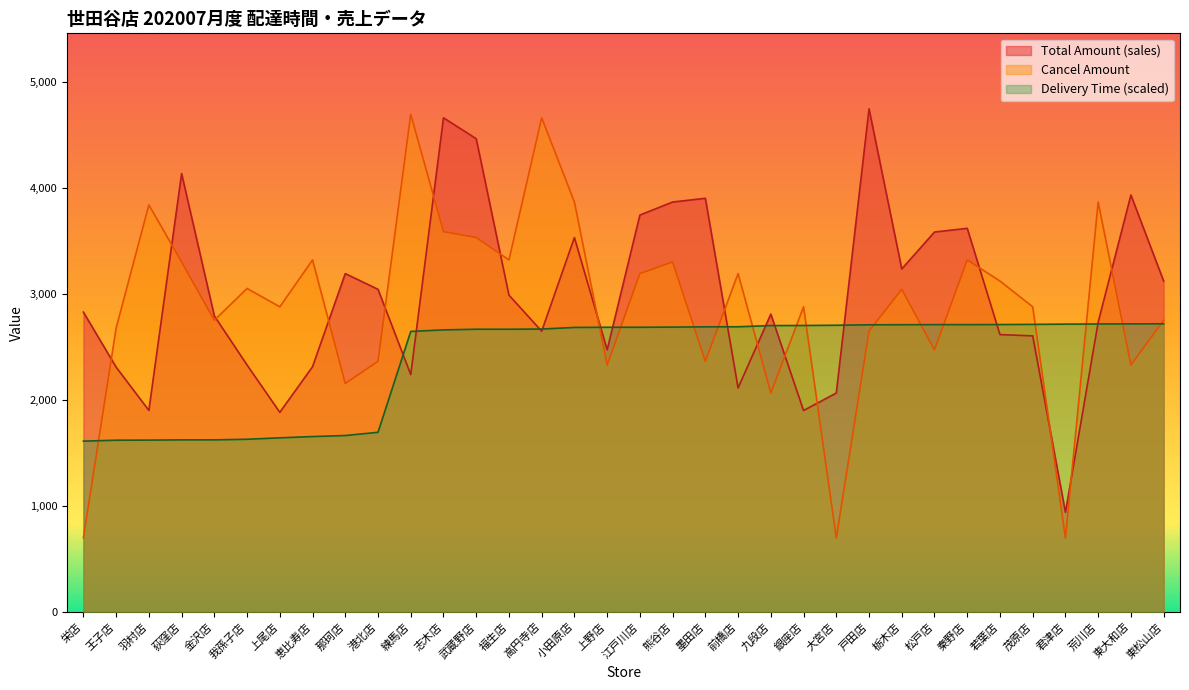

List the labels in order of Total Amount (sales) value, largest first.

戸田店, 志木店, 武蔵野店, 荻窪店, 東大和店, 墨田店, 熊谷店, 江戸川店, 秦野店, 松戸店, 小田原店, 栃木店, 那珂店, 東松山店, 港北店, 福生店, 栄店, 九段店, 金沢店, 荒川店, 高円寺店, 若葉店, 茂原店, 上野店, 我孫子店, 恵比寿店, 王子店, 練馬店, 前橋店, 大宮店, 羽村店, 銀座店, 上尾店, 君津店